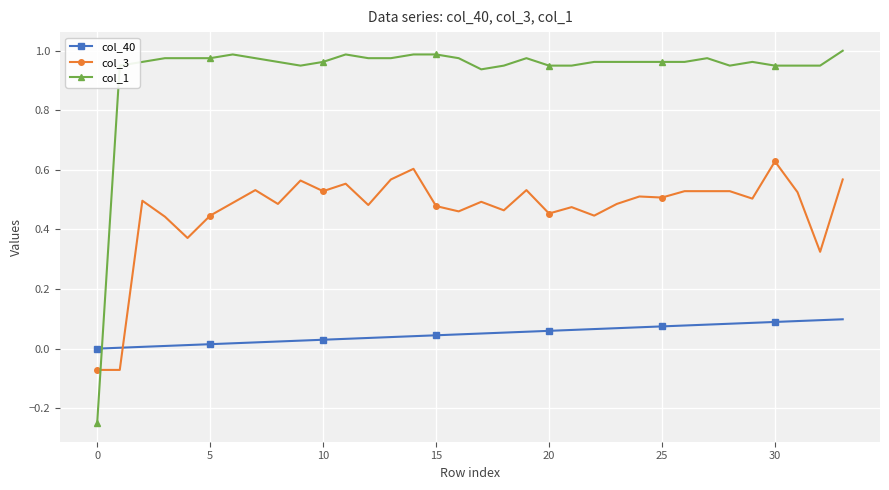

How many values in col_3 are below zero?

2